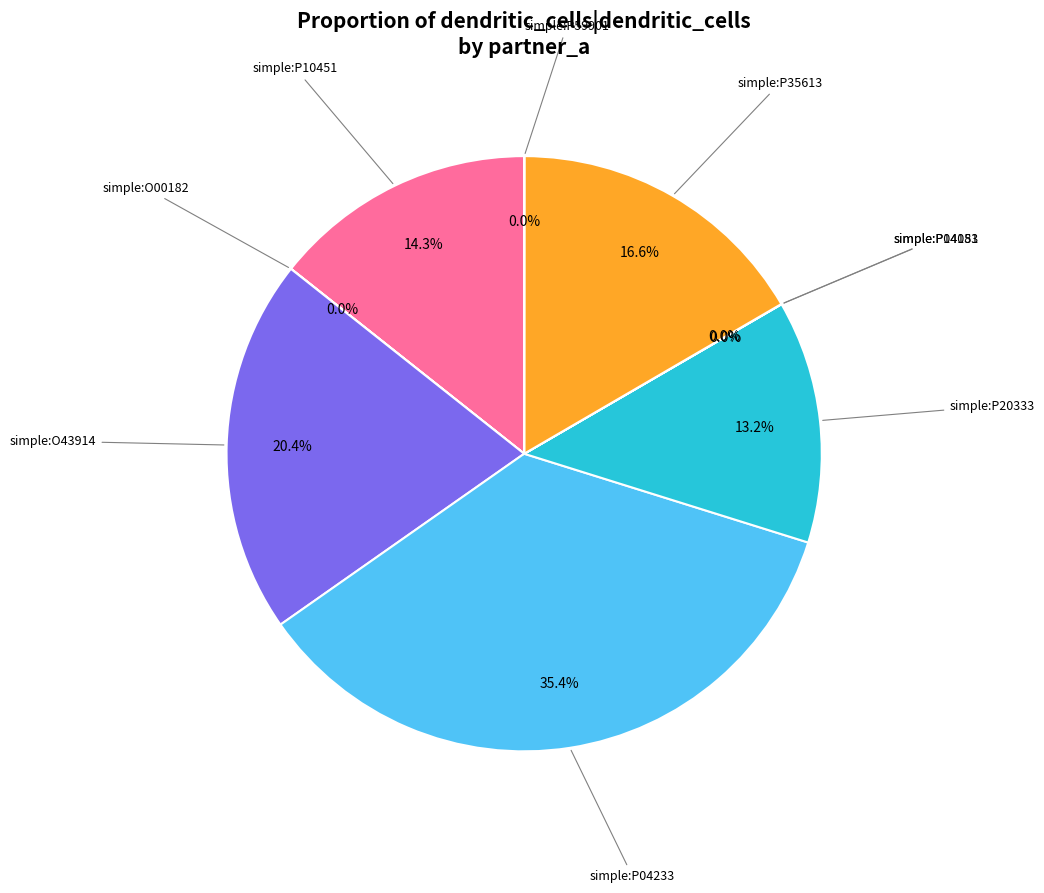

Does any single category account for the majority?

No